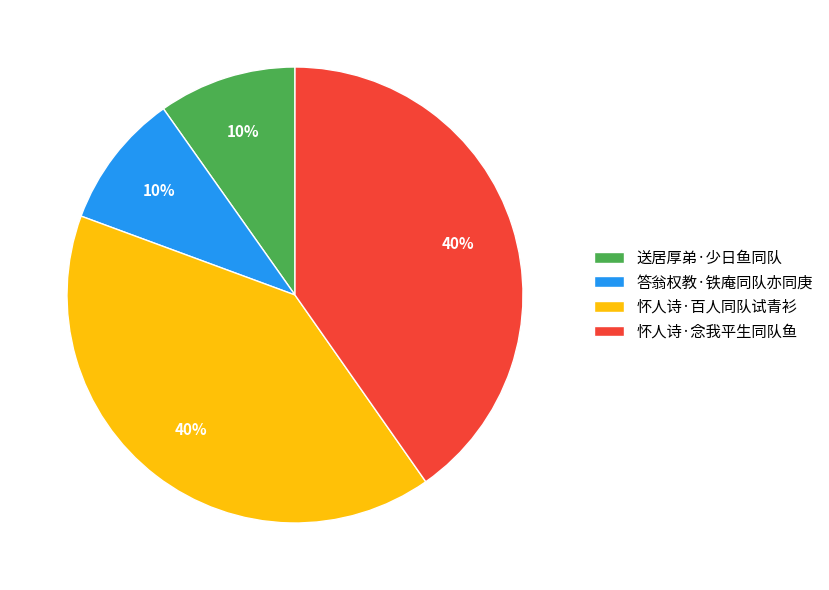

How many slices are in this pie chart?

4